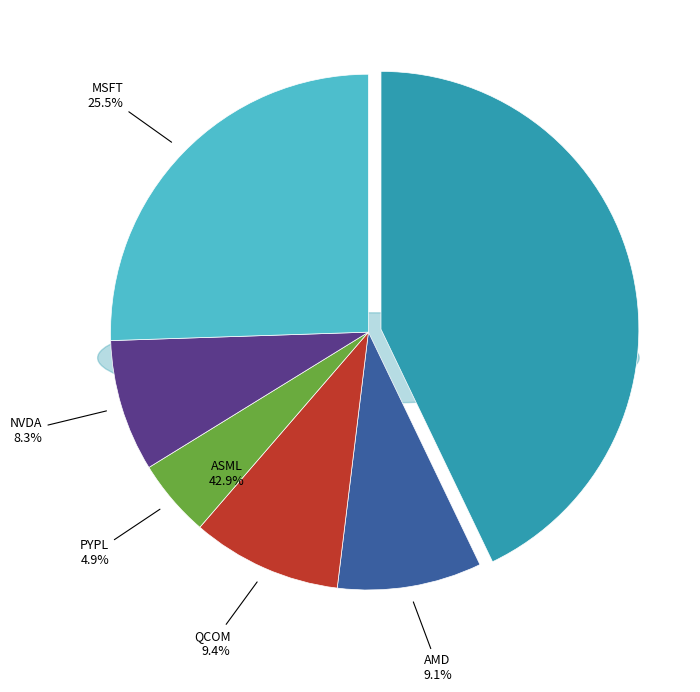

What percentage do MSFT and AMD together represent?

34.6%